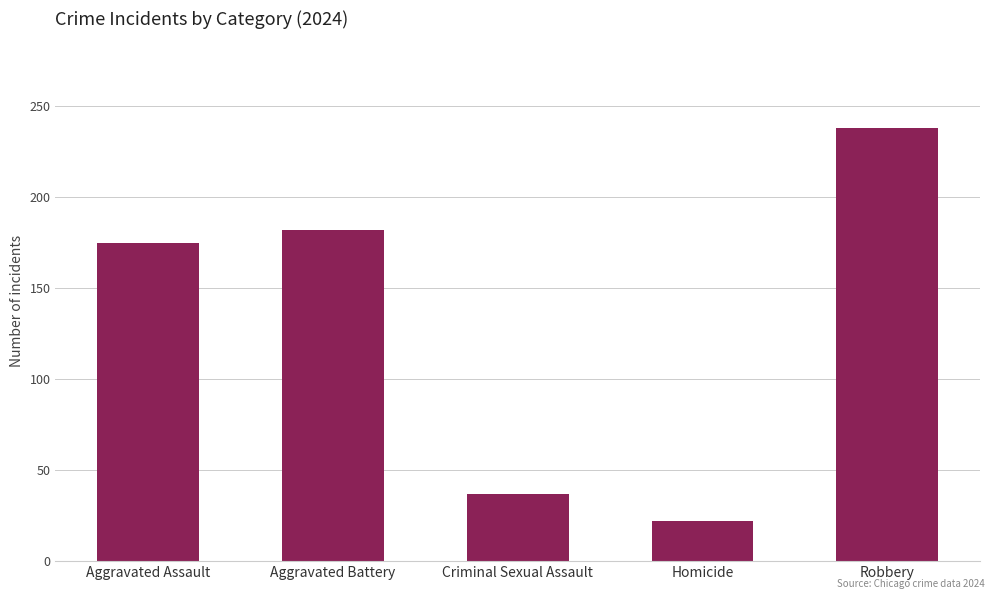

What is the ratio of the value at Homicide to the value at Aggravated Assault?

0.1